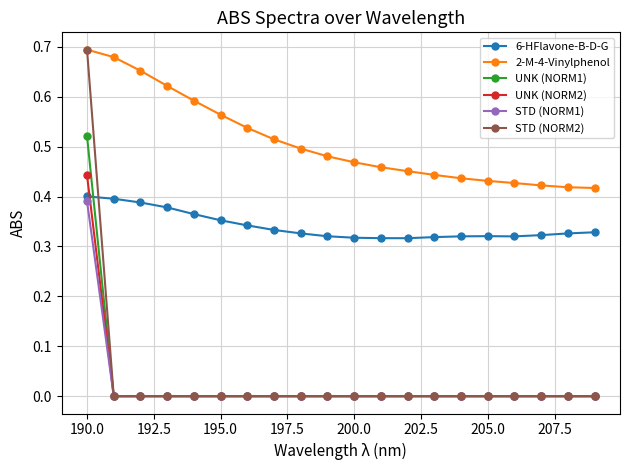

Which series has the largest total across all categories?

2-M-4-Vinylphenol